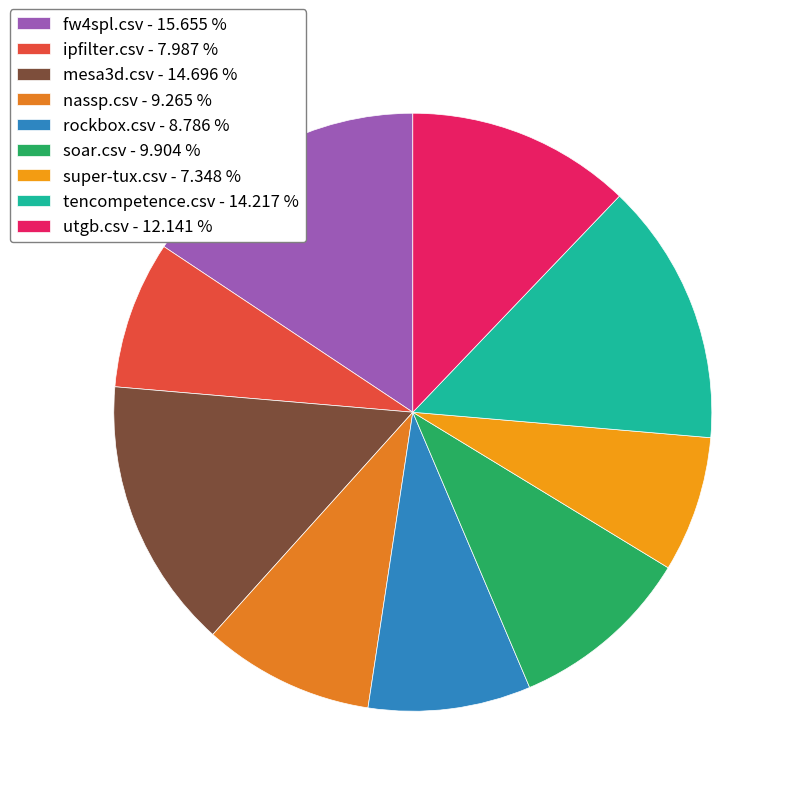

Count the number of slices in the pie.

9